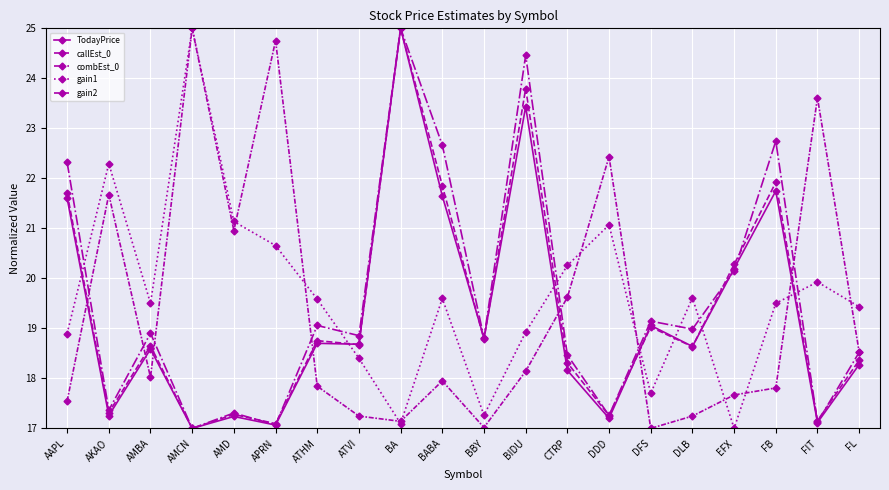

Reading right to left, list all the values displayed in this chart.

TodayPrice: FL=18.3	FIT=17.1	FB=21.7	EFX=20.2	DLB=18.6	DFS=19.1	DDD=17.2	CTRP=18.2	BIDU=23.4	BBY=18.8	BABA=21.6	BA=25.0	ATVI=18.7	ATHM=18.7	APRN=17.1	AMD=17.2	AMCN=17.0	AMBA=18.6	AKAO=17.3	AAPL=21.6
callEst_0: FL=18.4	FIT=17.2	FB=21.9	EFX=20.3	DLB=18.6	DFS=19.0	DDD=17.3	CTRP=18.3	BIDU=23.8	BBY=18.8	BABA=21.9	BA=25.0	ATVI=18.7	ATHM=18.8	APRN=17.1	AMD=17.3	AMCN=17.0	AMBA=18.6	AKAO=17.3	AAPL=21.7
combEst_0: FL=18.5	FIT=17.1	FB=22.7	EFX=20.1	DLB=19.0	DFS=19.1	DDD=17.3	CTRP=18.5	BIDU=24.5	BBY=18.8	BABA=22.7	BA=25.0	ATVI=18.9	ATHM=19.1	APRN=17.1	AMD=17.3	AMCN=17.0	AMBA=18.9	AKAO=17.4	AAPL=22.3
gain1: FL=19.4	FIT=19.9	FB=19.5	EFX=17.0	DLB=19.6	DFS=17.7	DDD=21.1	CTRP=20.3	BIDU=18.9	BBY=17.3	BABA=19.6	BA=17.1	ATVI=18.4	ATHM=19.6	APRN=20.7	AMD=21.1	AMCN=25.0	AMBA=19.5	AKAO=22.3	AAPL=18.9
gain2: FL=18.5	FIT=23.6	FB=17.8	EFX=17.7	DLB=17.2	DFS=17.0	DDD=22.4	CTRP=19.6	BIDU=18.1	BBY=17.0	BABA=17.9	BA=17.1	ATVI=17.2	ATHM=17.8	APRN=24.8	AMD=21.0	AMCN=25.0	AMBA=18.0	AKAO=21.7	AAPL=17.5